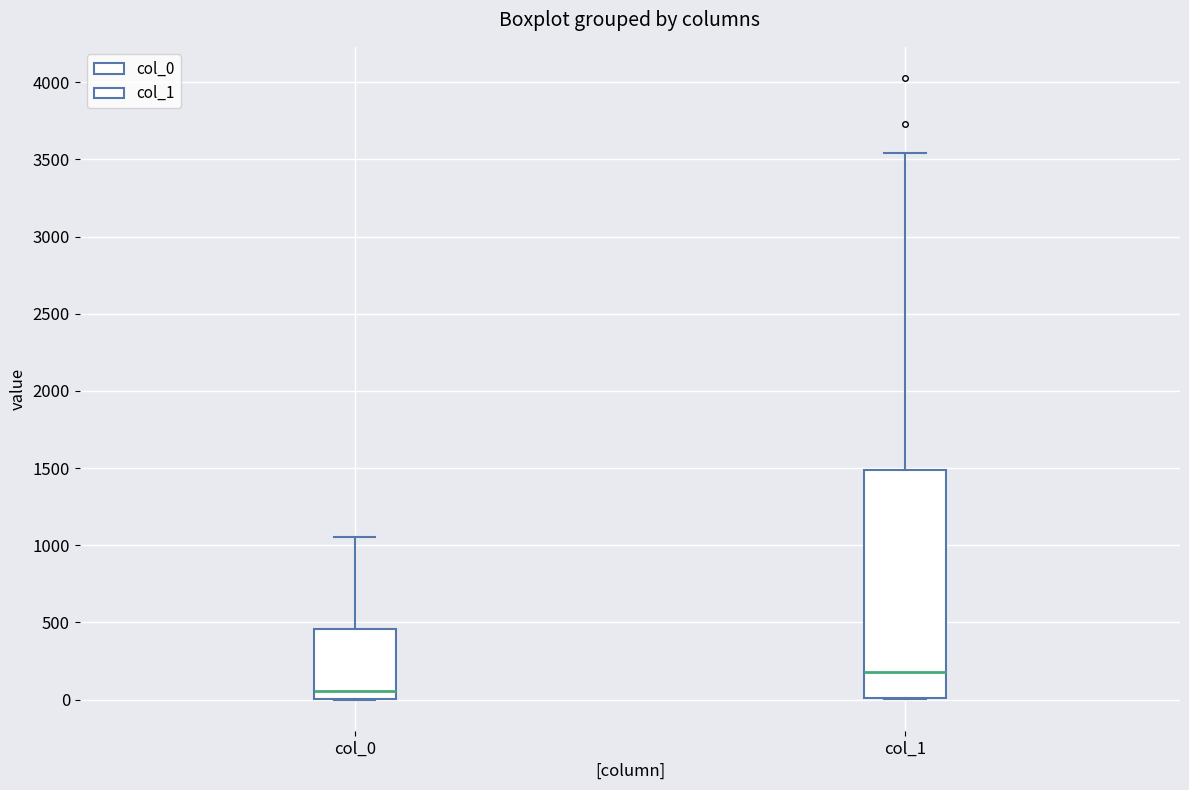

Which box has the highest median line?

col_1